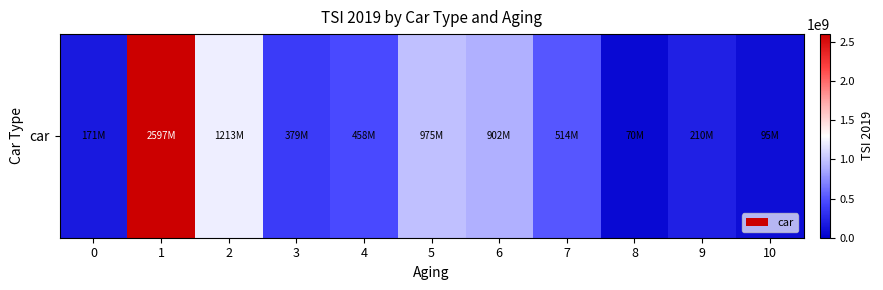

Which label corresponds to the smallest value in the chart?

8